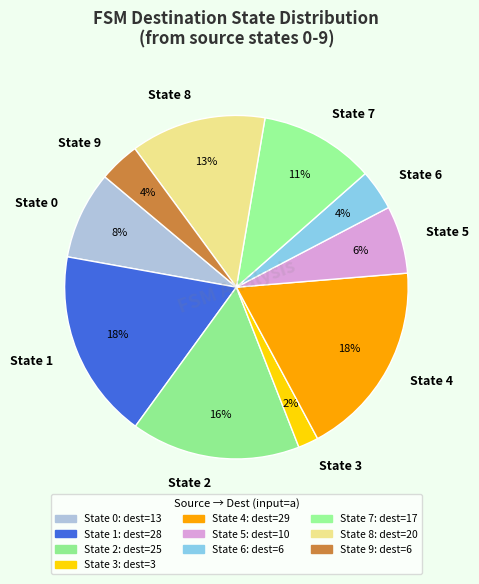

Do State 9 and State 3 together represent more than half of the pie?

No